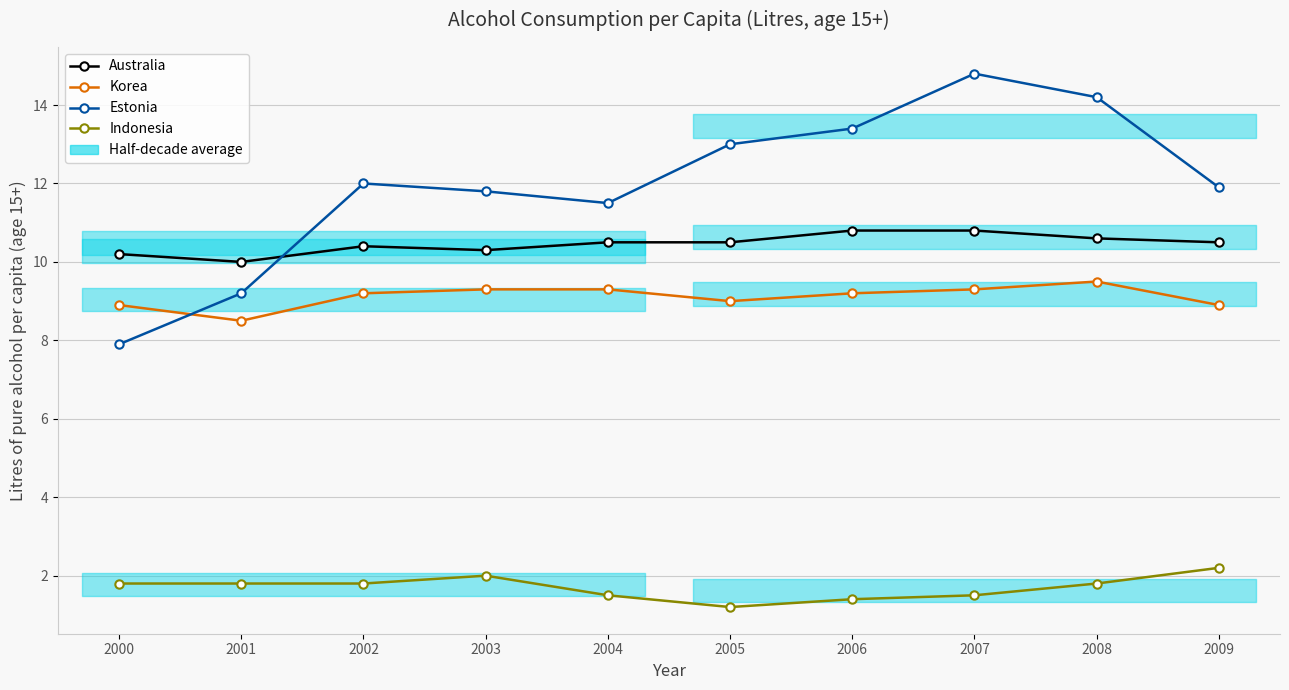

What is the average value of the Korea series?

9.1